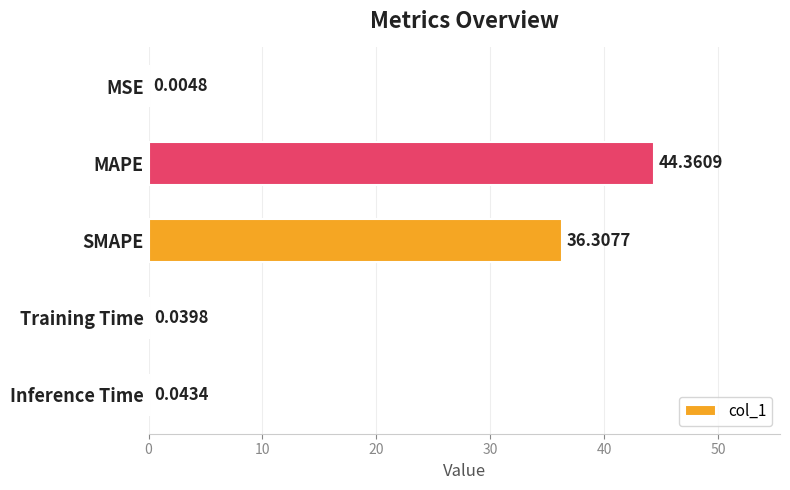

How many distinct data groups are displayed?

1